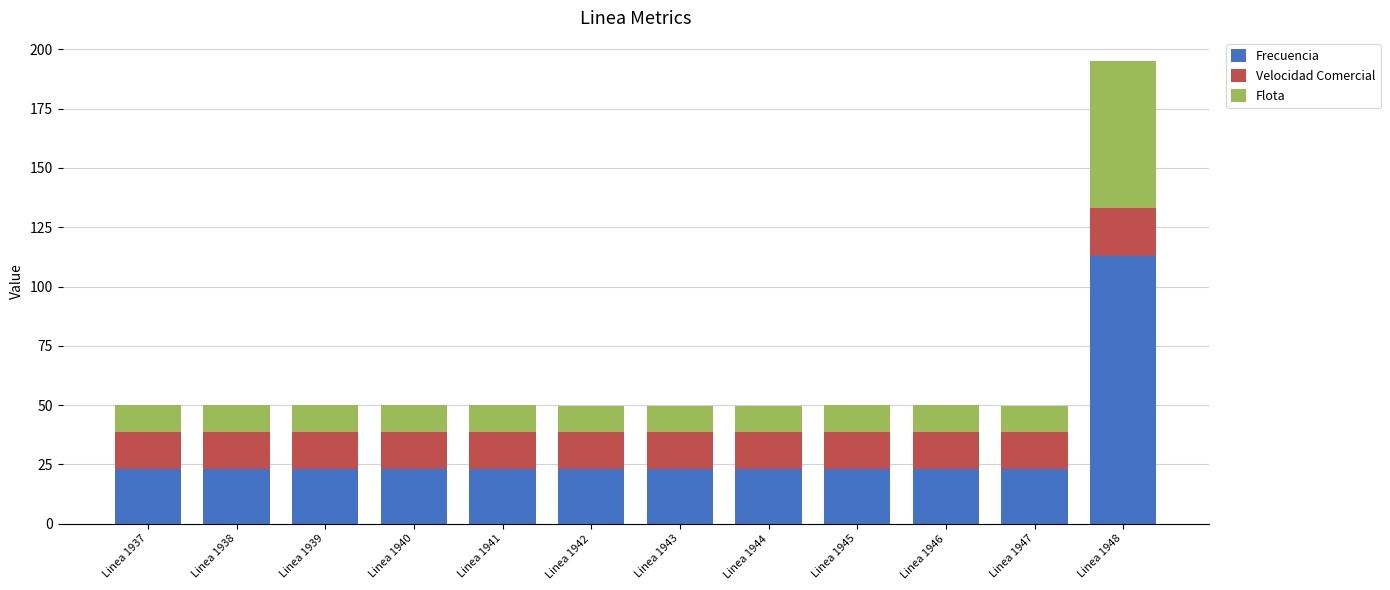

The Frecuencia series shows 31.4 at Linea 1948. True or false?

False